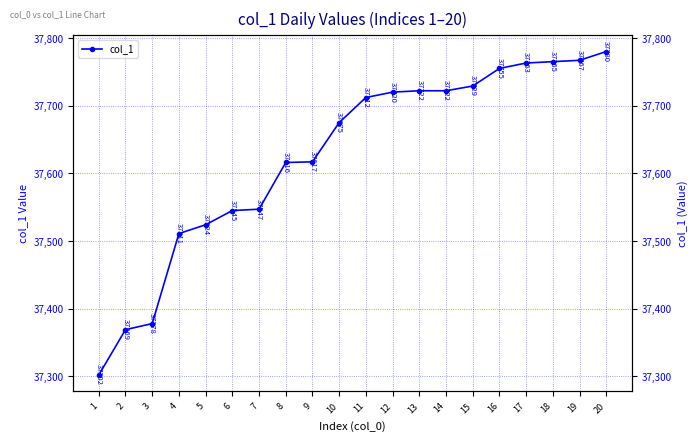

True or false: the data shows 51696 at 9.

False